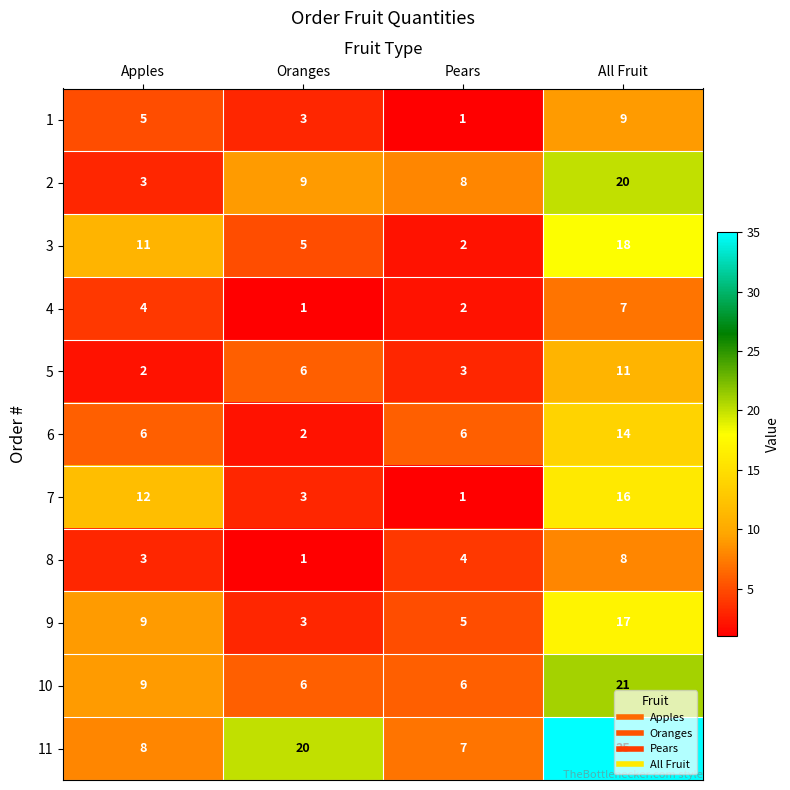

What is the spread (max minus min) of values at Pears?

7